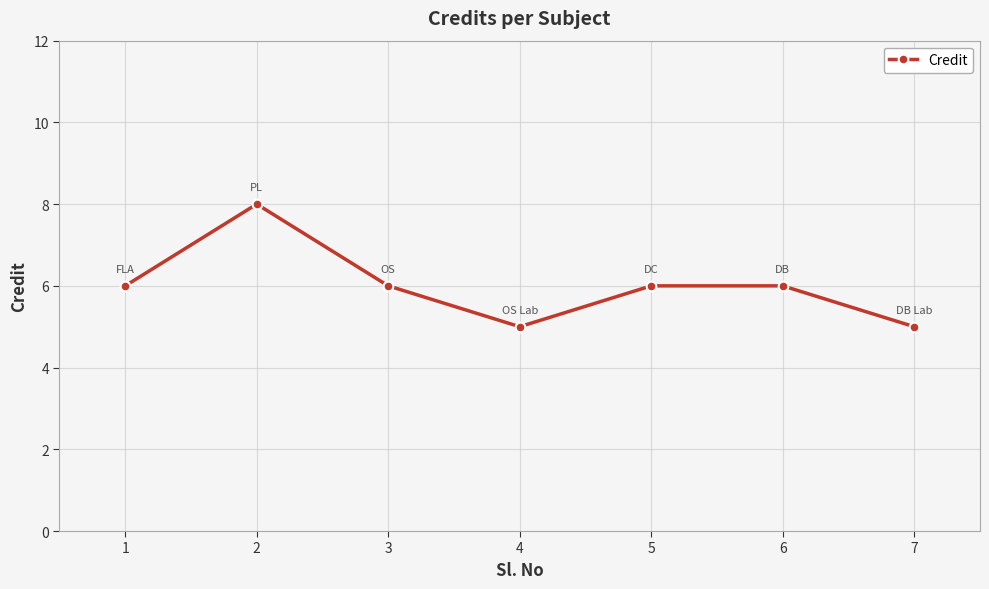

True or false: the data shows 2 at 4.

False